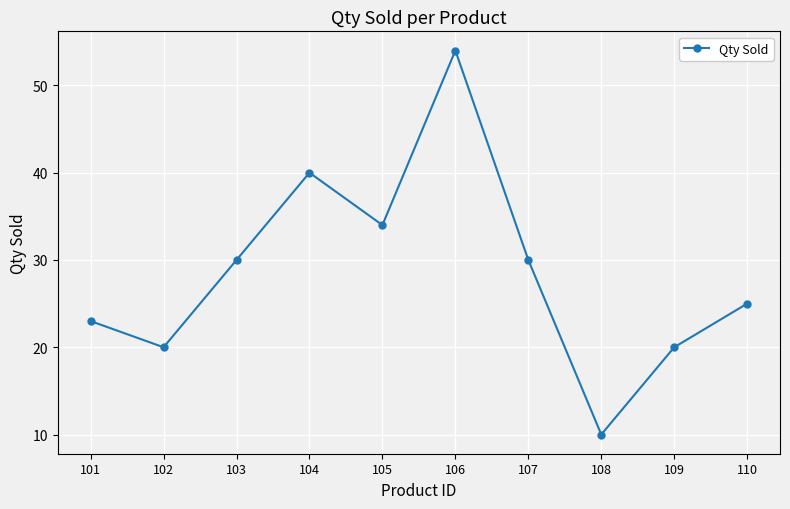

At which category does the chart reach its minimum across all series?

108